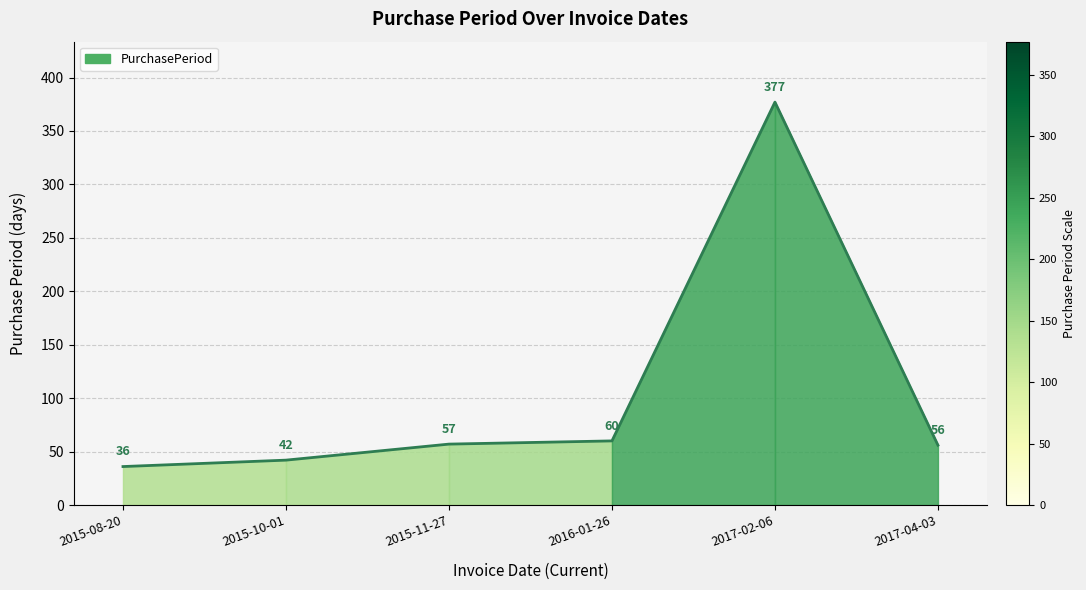

List the labels in order of value, smallest first.

2015-08-20, 2015-10-01, 2017-04-03, 2015-11-27, 2016-01-26, 2017-02-06